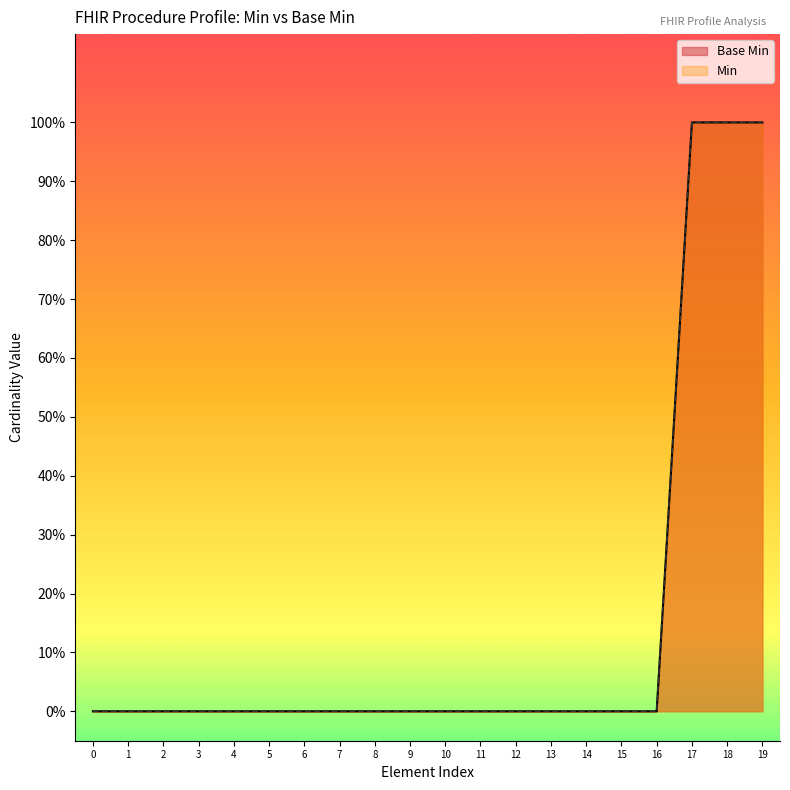

True or false: the data has more than 2 interior local peaks.

False